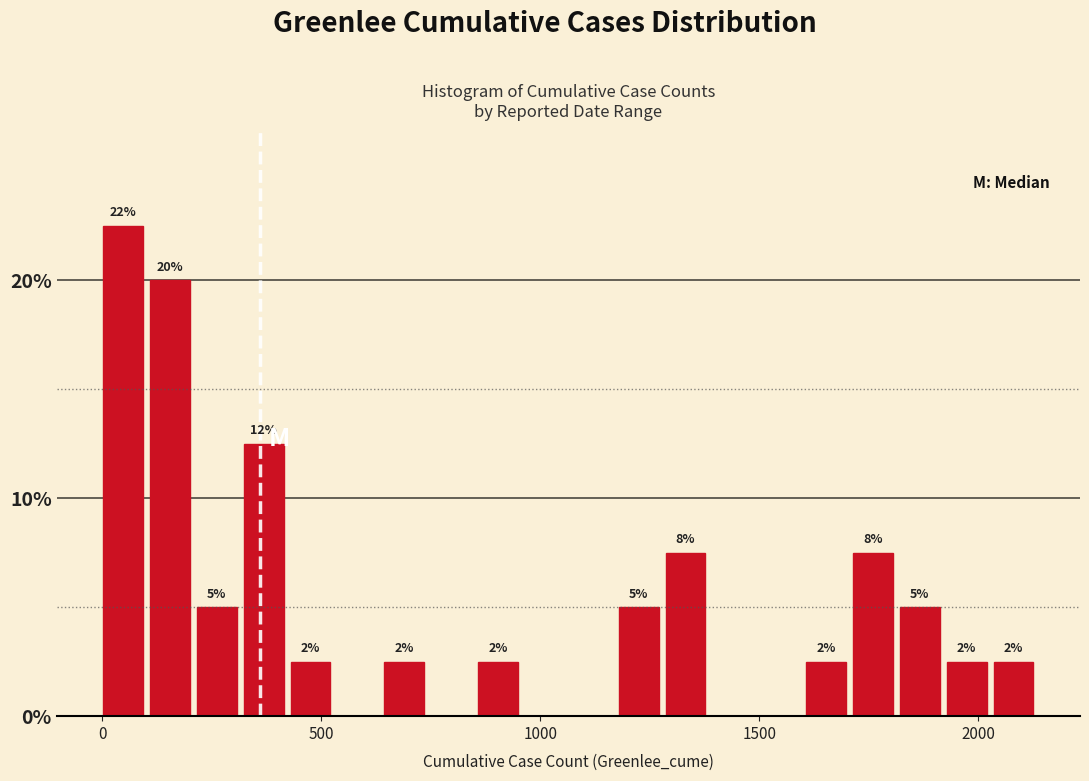

Read against the x-axis, roughly where is the centre of the tallest bar?

50